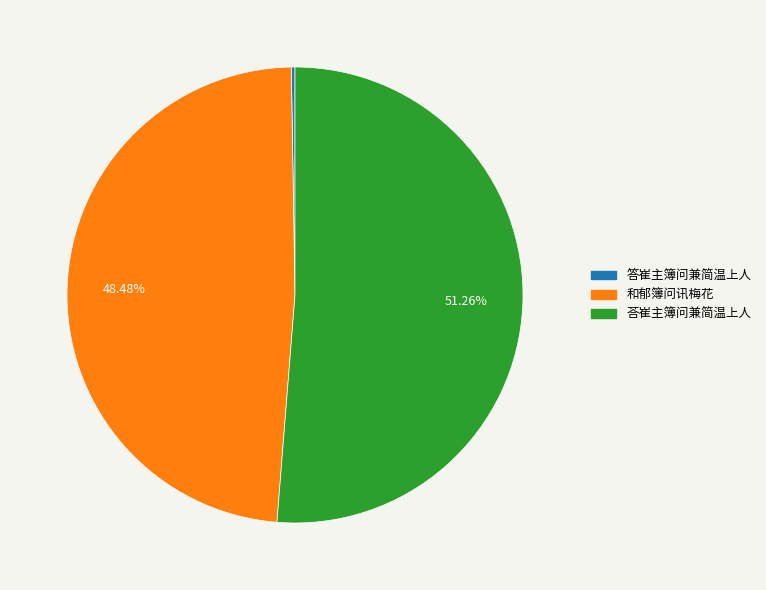

What is the majority slice?

荅崔主簿问兼简温上人